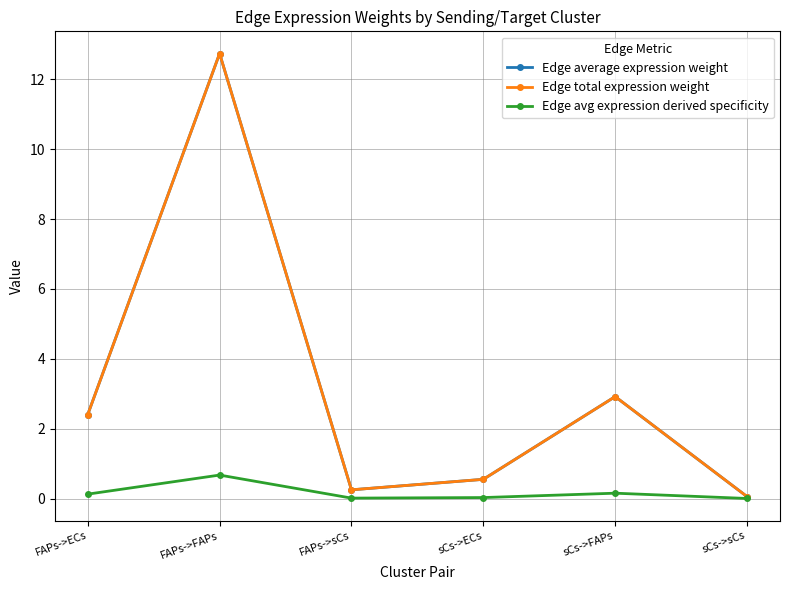

What is the value of the Edge avg expression derived specificity point at the 5th from the left?

0.2